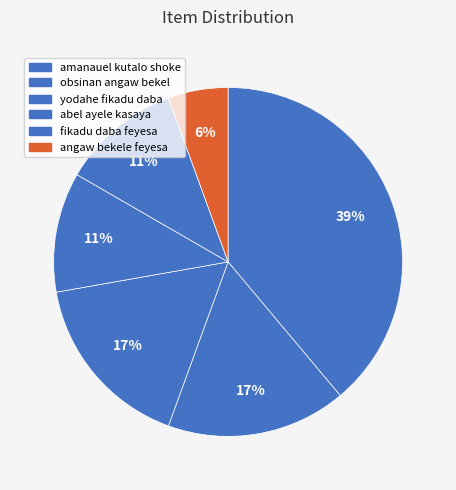

To the nearest percent, what is the difference between the amanauel kutalo shoke and yodahe fikadu daba slice percentages?

22%